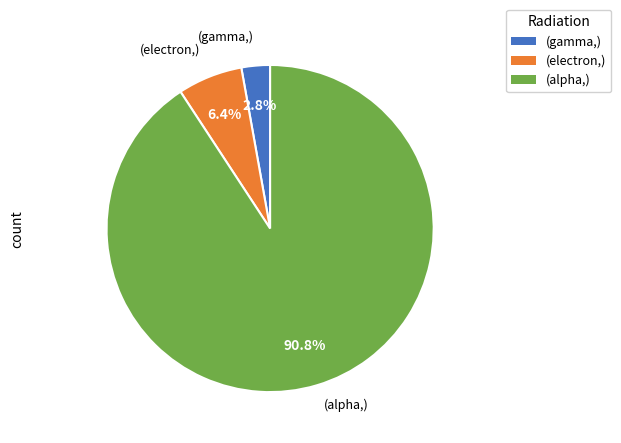

How many segments does this pie chart have?

3